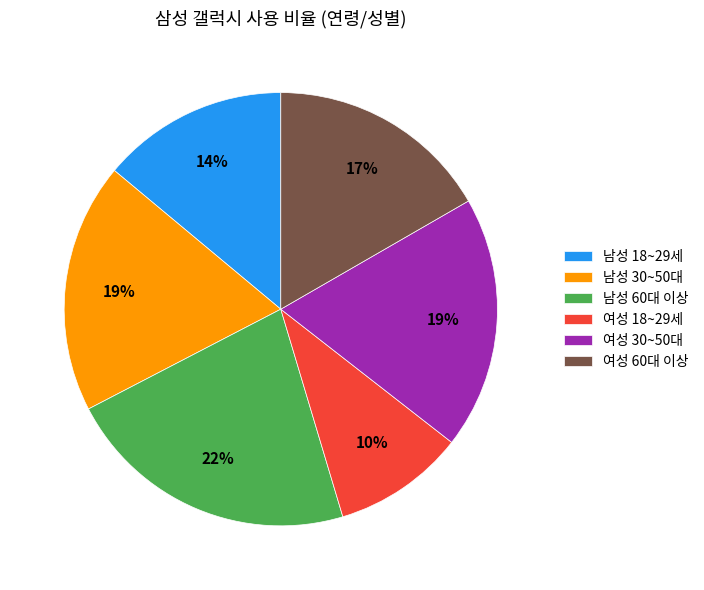

Do 여성 60대 이상 and 남성 60대 이상 together represent more than half of the pie?

No